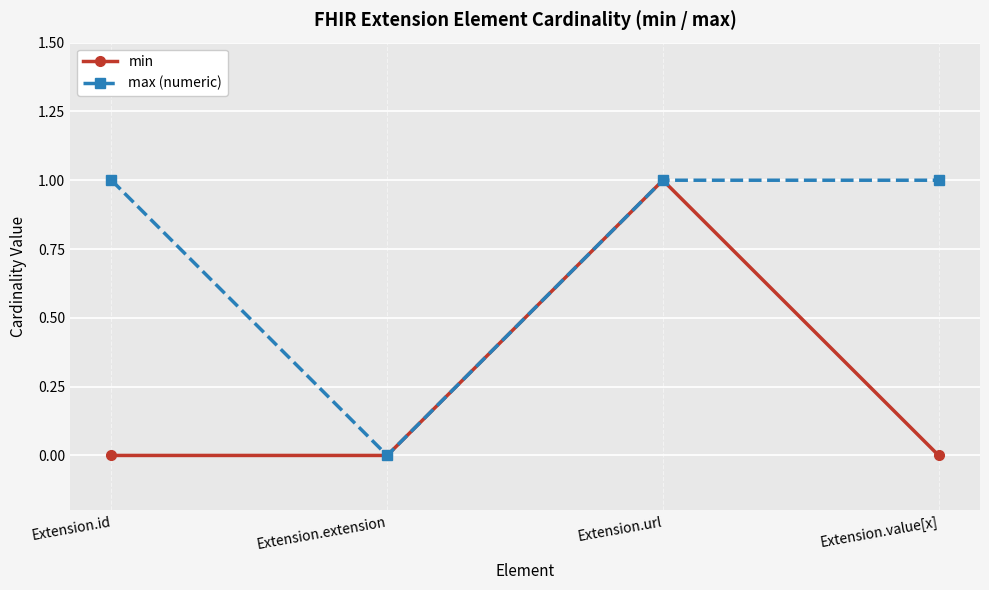

Count the number of categories in the chart.

4